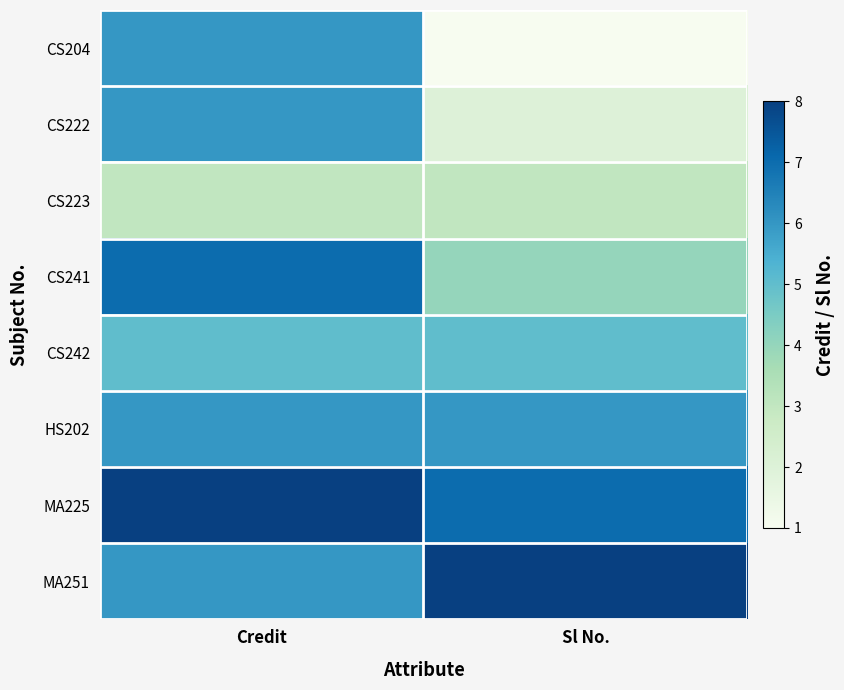

What is the smallest value displayed?

1